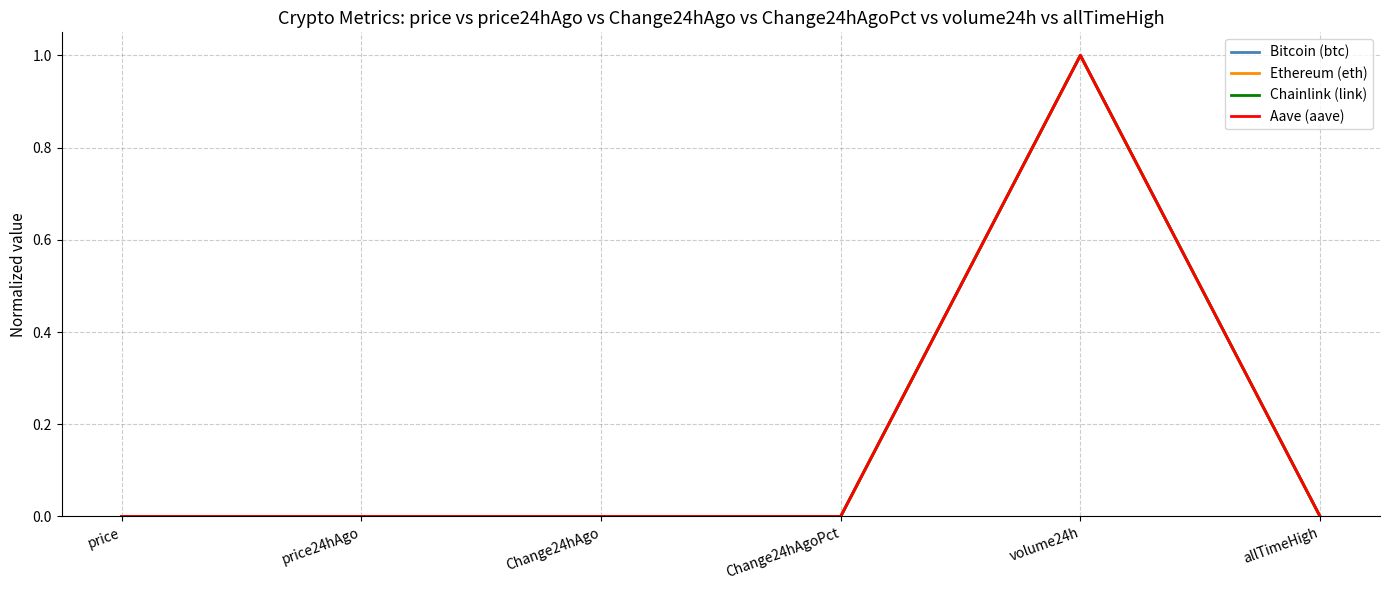

At which label does Bitcoin (btc) reach its peak?

volume24h